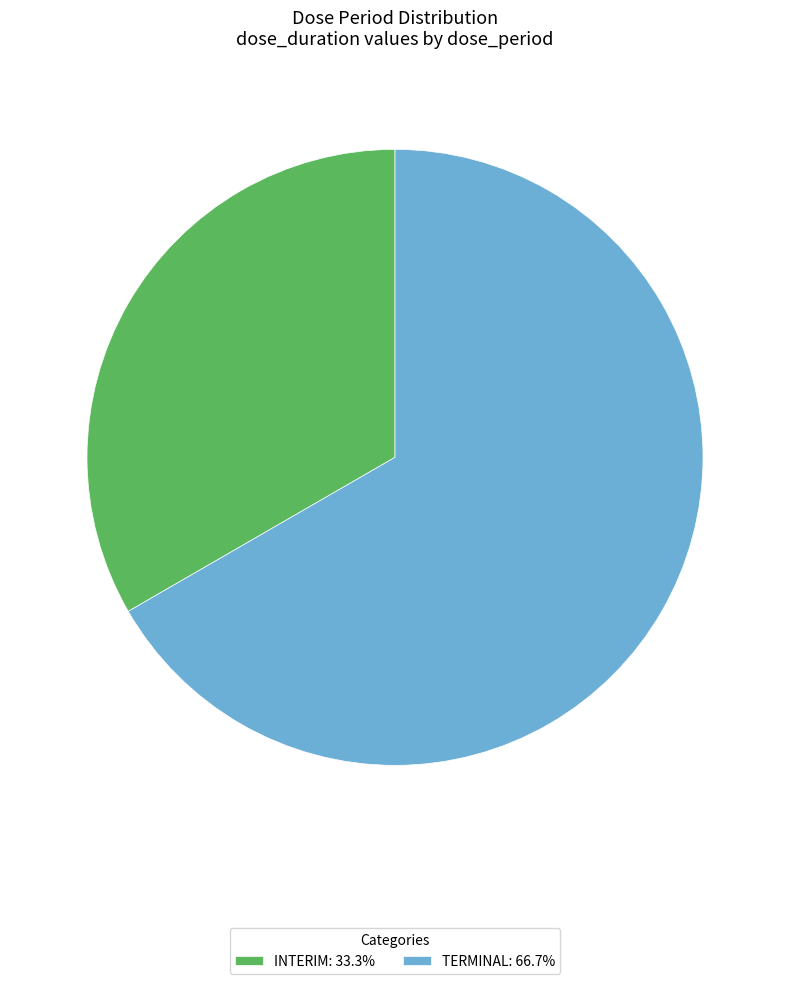

Do INTERIM: 33.3% and TERMINAL: 66.7% together represent more than half of the pie?

Yes